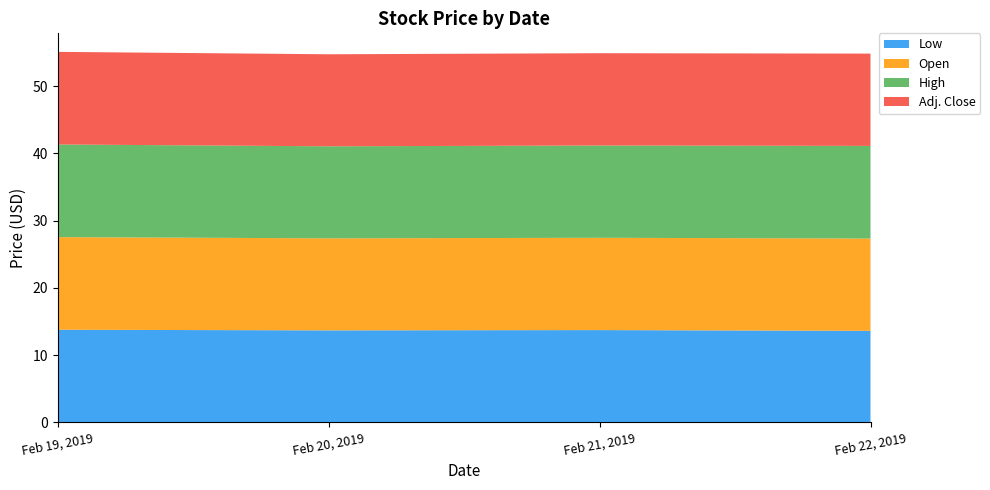

Reading left to right, what are all the values shown in this chart?

Low: 13.8	13.7	13.7	13.6
Open: 13.8	13.7	13.7	13.7
High: 13.8	13.7	13.7	13.8
Adj. Close: 13.8	13.7	13.7	13.7